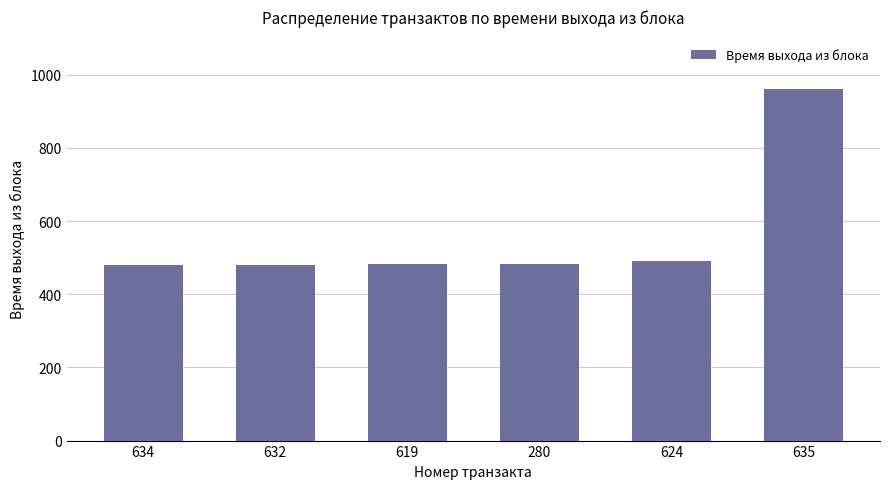

What is the ratio of the value at 635 to the value at 280?

2.0